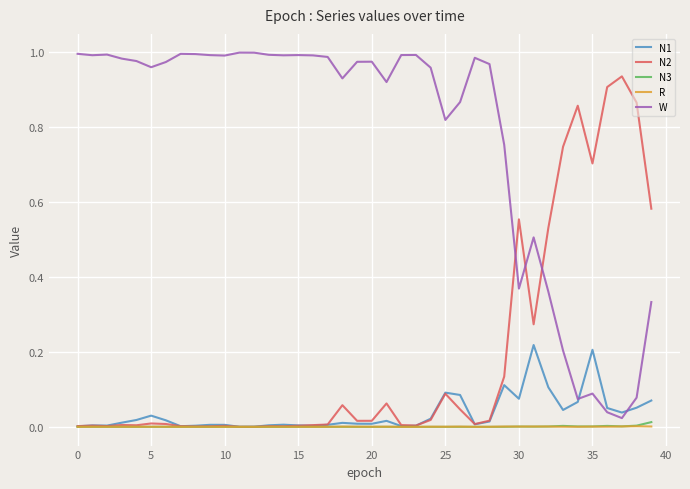

True or false: W and R intersect in this chart.

False